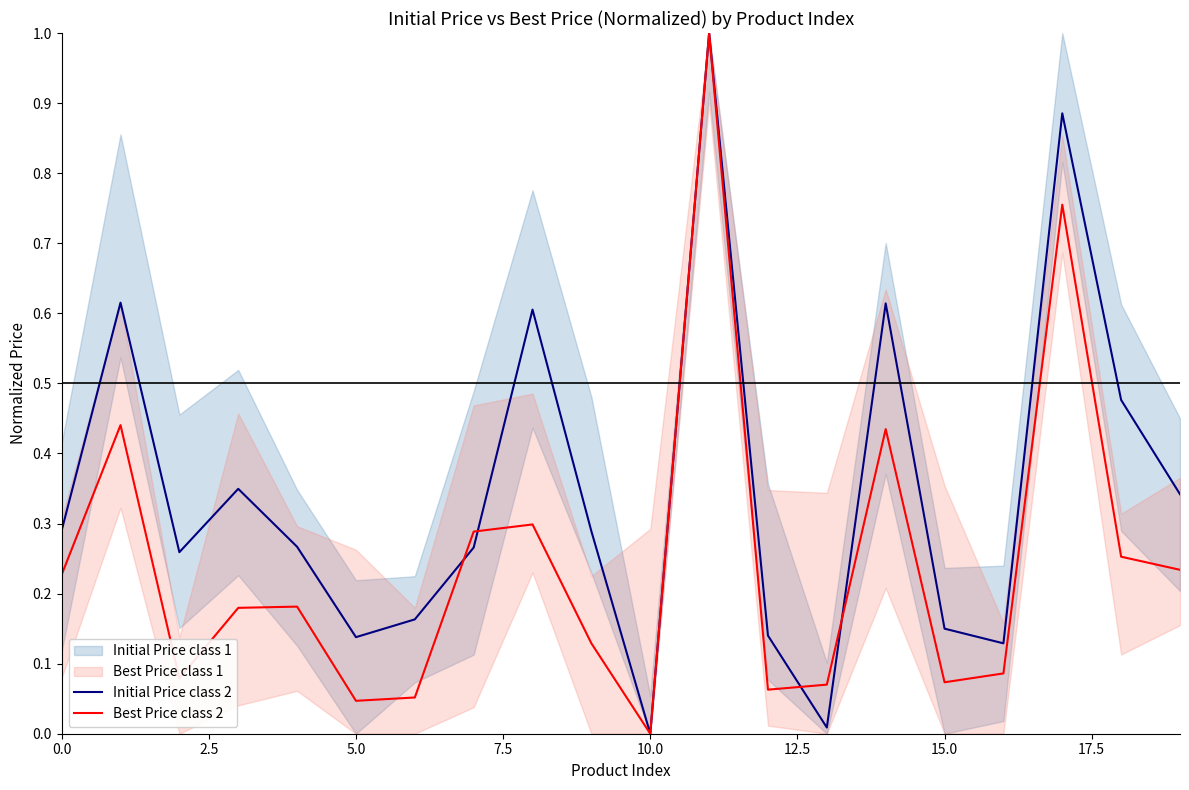

What is the highest value of the Best Price class 2 series?

1.0